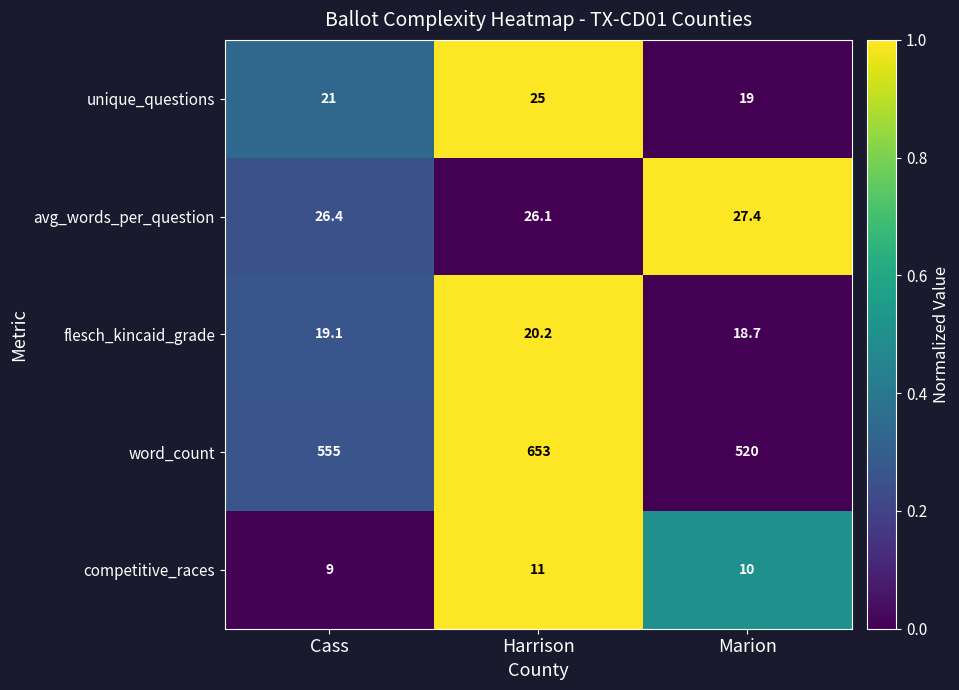

What is the difference between the highest and lowest values at Harrison?

642.0